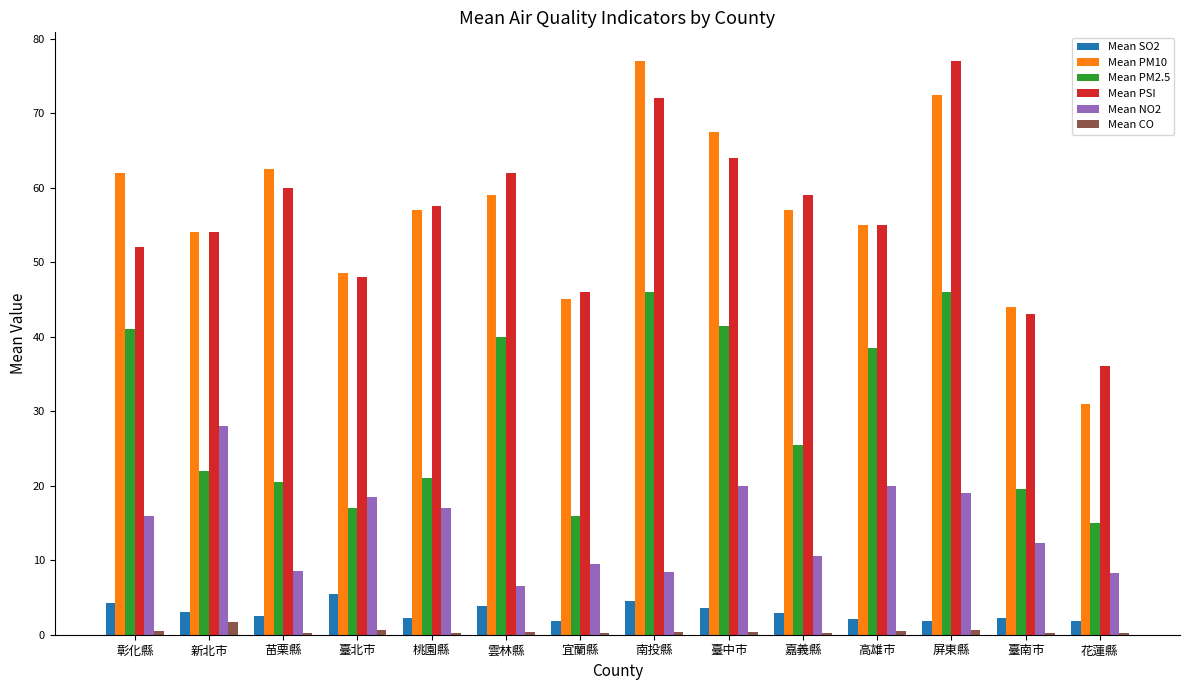

What are all the series names shown in the legend?

Mean SO2, Mean PM10, Mean PM2.5, Mean PSI, Mean NO2, Mean CO